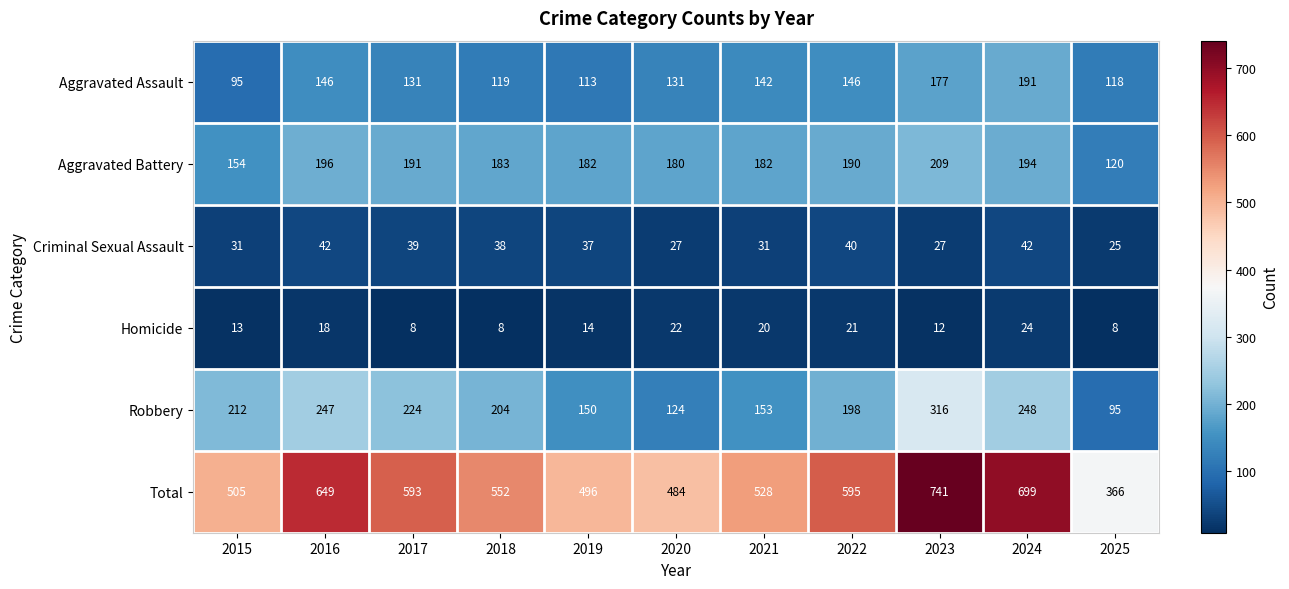

Which series has the widest spread of values?

Total